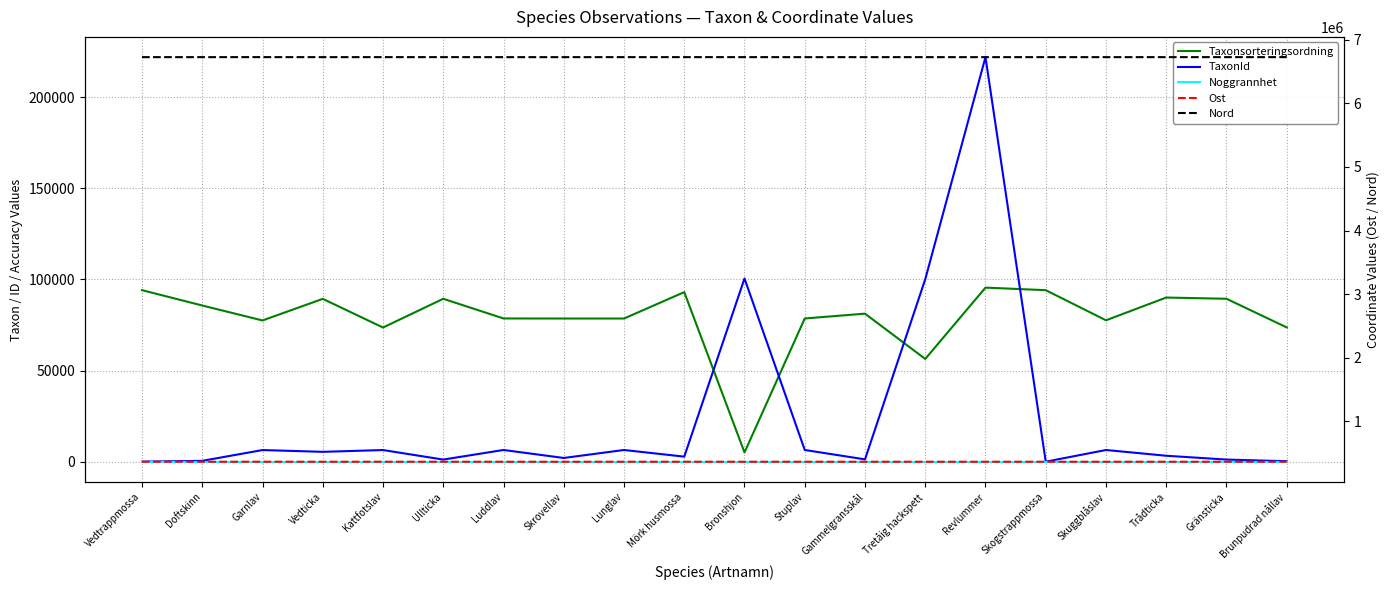

Does the chart display data point markers on the line(s)?

No